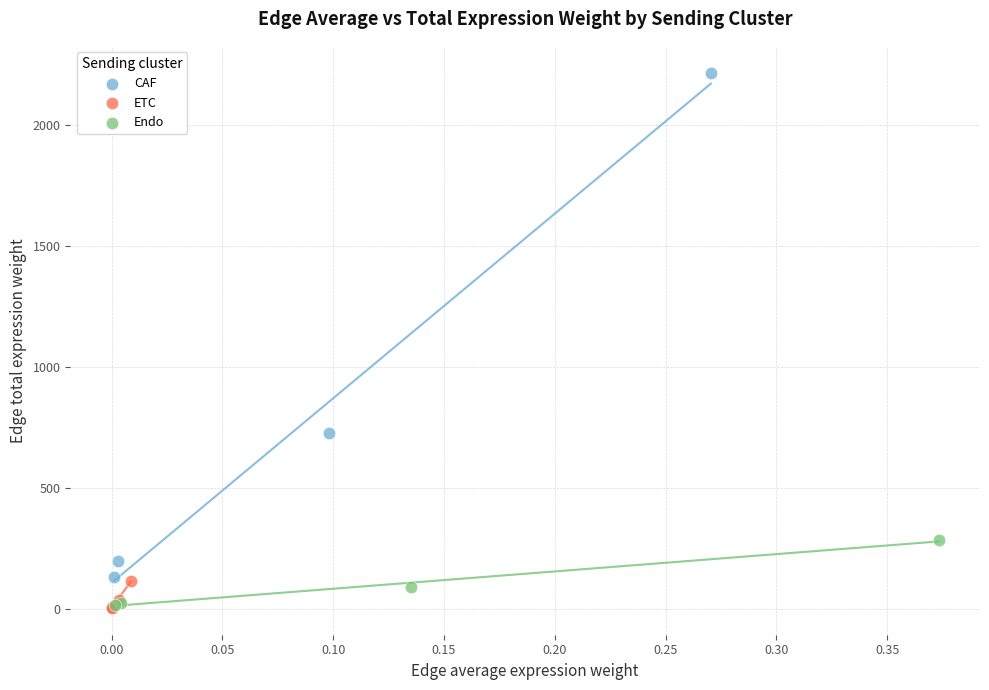

Which series reaches the maximum Y coordinate?

CAF